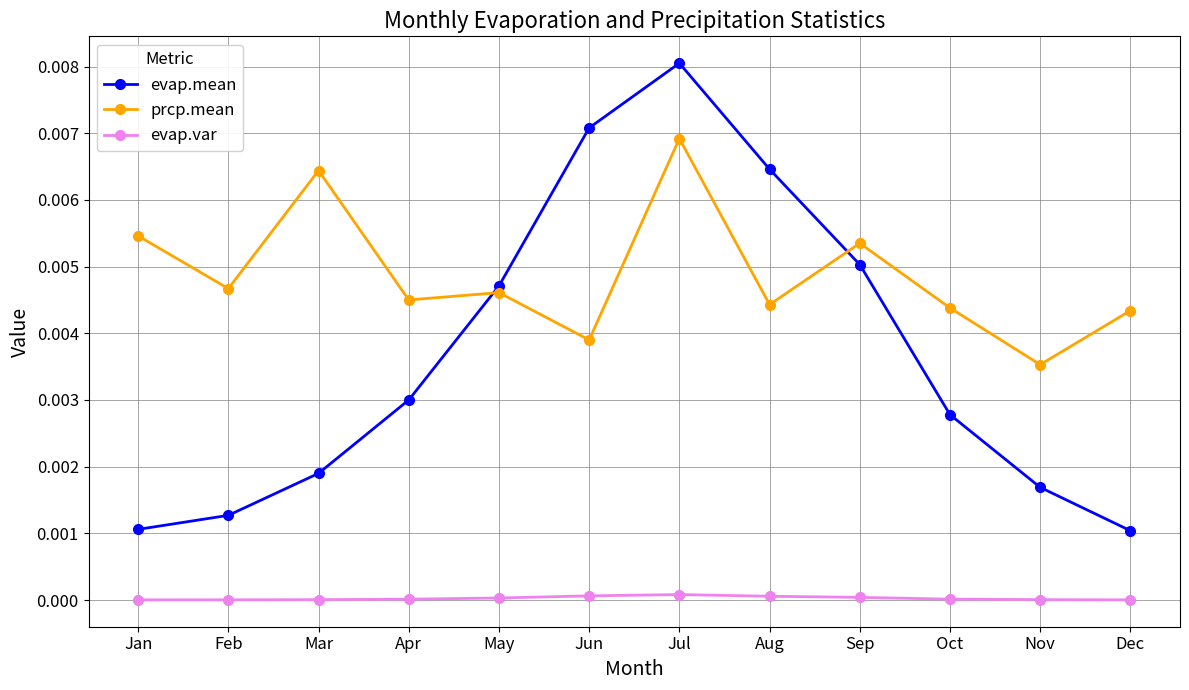

True or false: evap.var and evap.mean intersect in this chart.

False